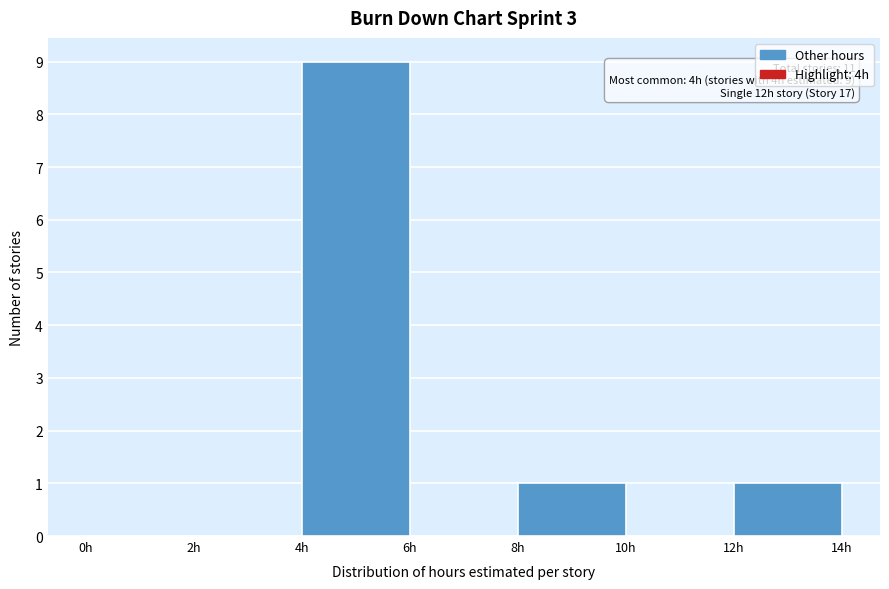

Over which range of the x-axis is the bar tallest?

4 to 6